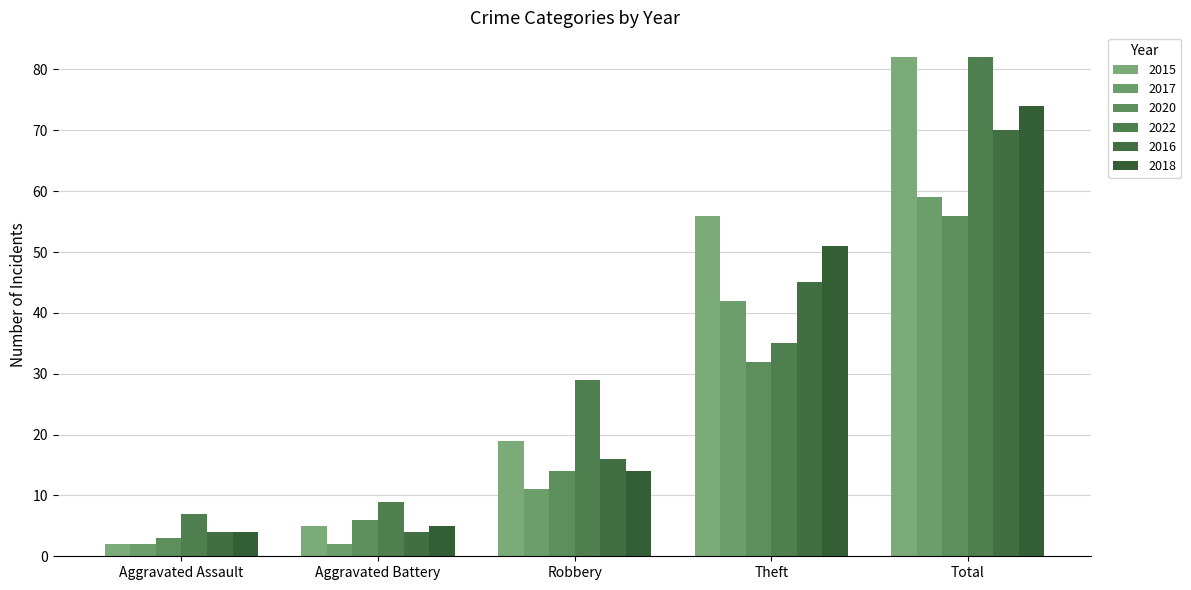

At which label is 2022 closest to 44?

Theft